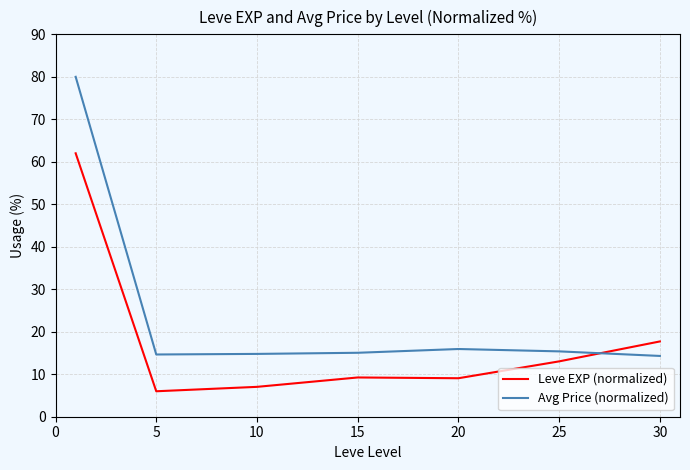

Which series has the widest spread of values?

Avg Price (normalized)